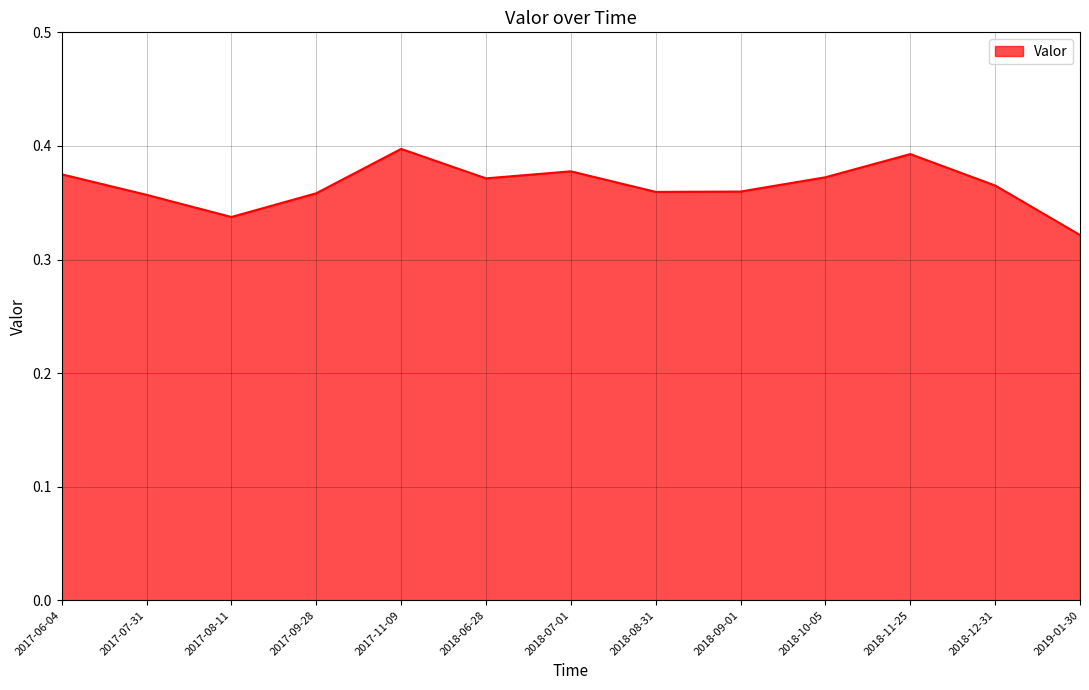

Where is the data nearest to the value 0?

2019-01-30